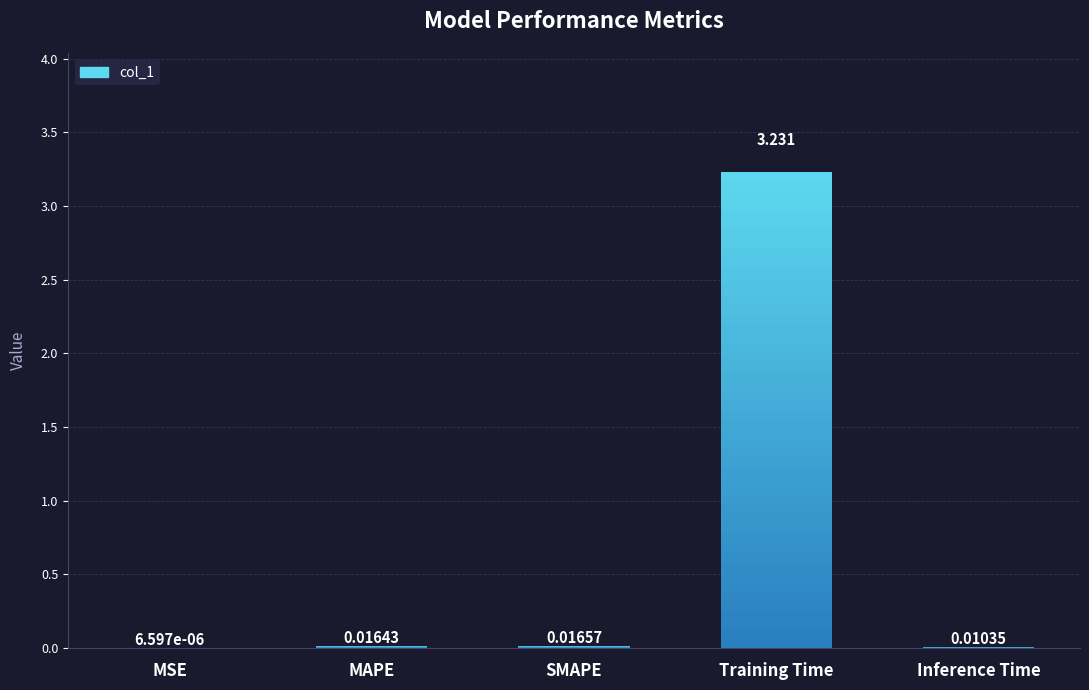

The value at SMAPE is 0.0. True or false?

True